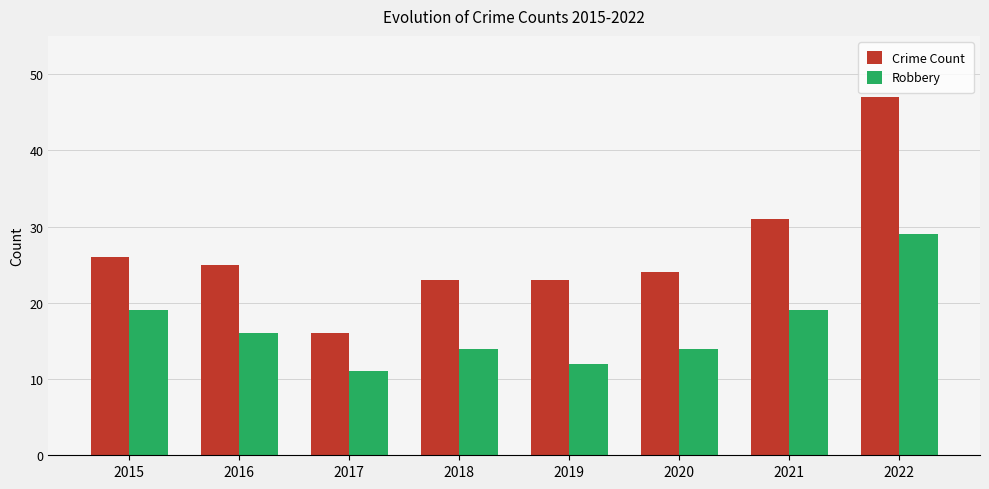

What is the difference between the Crime Count values at 2015 and 2020?

2